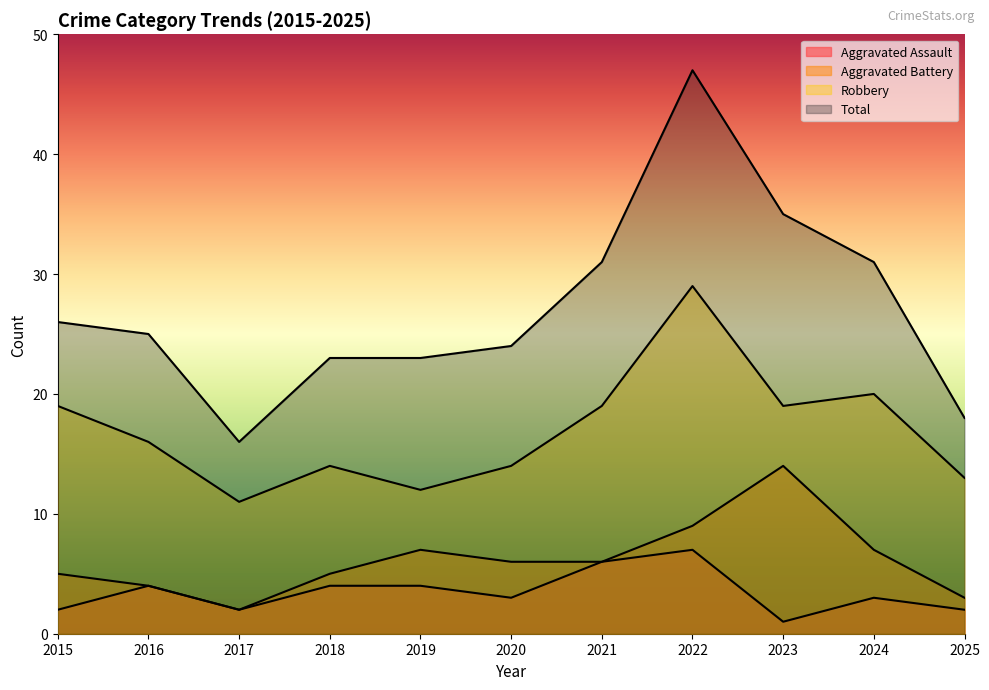

Does the chart have visible grid lines?

No